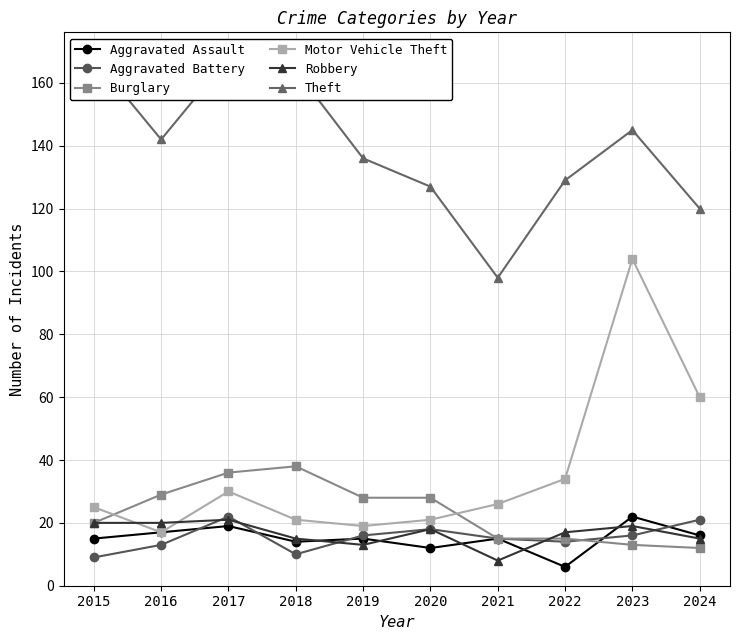

Reading left to right, what are all the values shown in this chart?

Aggravated Assault: 15	17	19	14	15	12	15	6	22	16
Aggravated Battery: 9	13	22	10	16	18	15	14	16	21
Burglary: 20	29	36	38	28	28	15	15	13	12
Motor Vehicle Theft: 25	17	30	21	19	21	26	34	104	60
Robbery: 20	20	21	15	13	18	8	17	19	15
Theft: 168	142	168	164	136	127	98	129	145	120